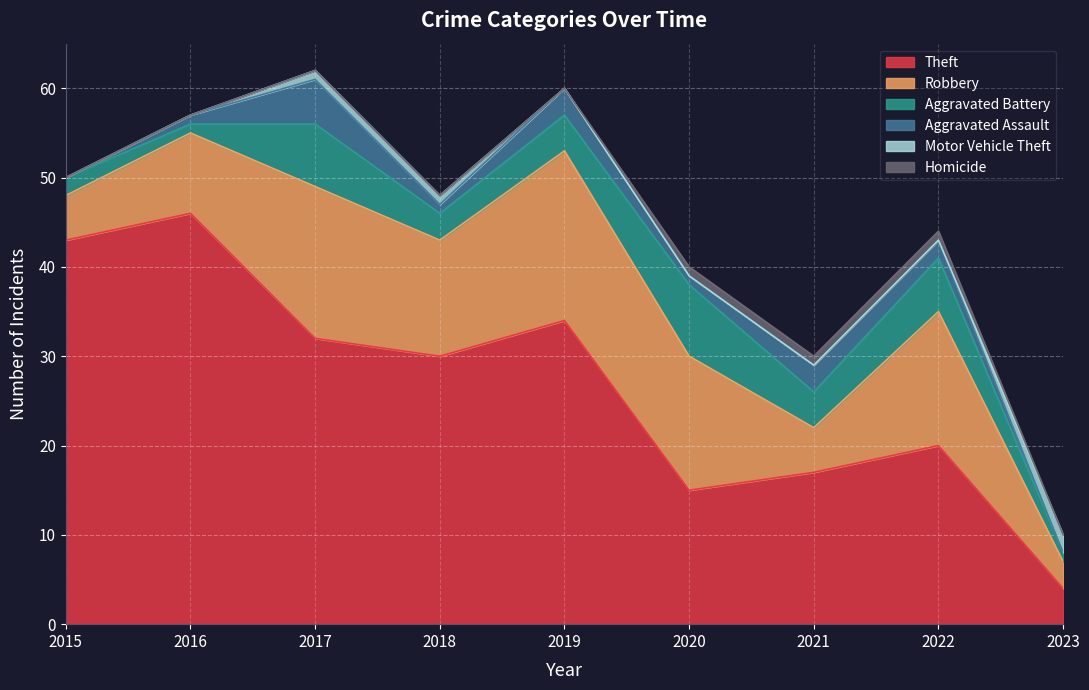

Which series changed the most between 2015 and 2018?

Theft